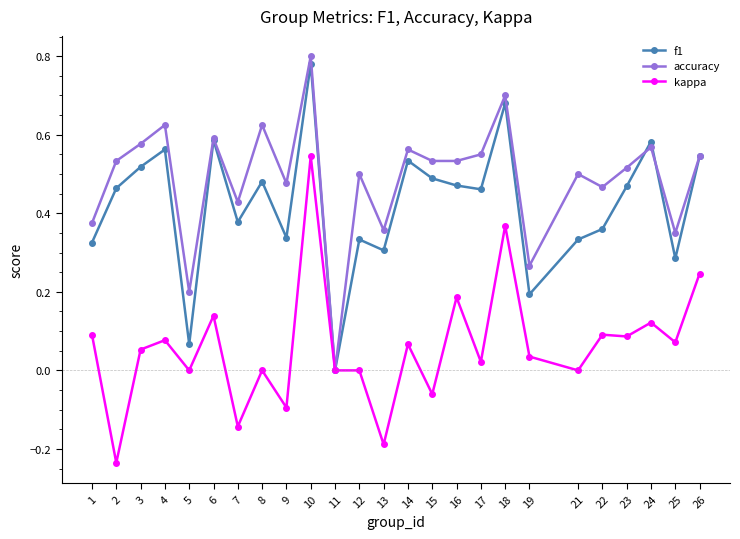

At which label does f1 reach its peak?

10